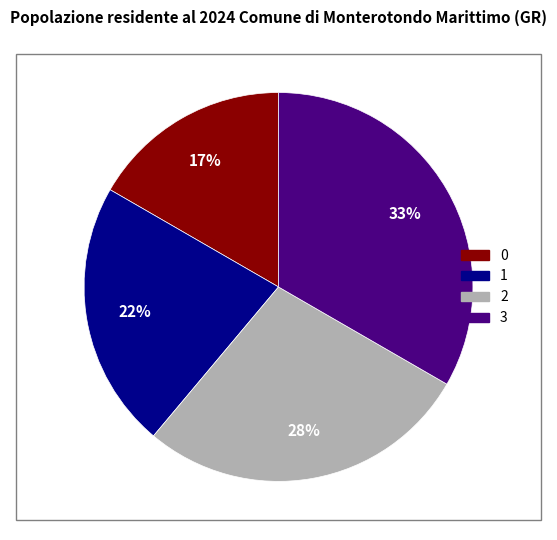

True or false: 0 accounts for 17% of the total.

True